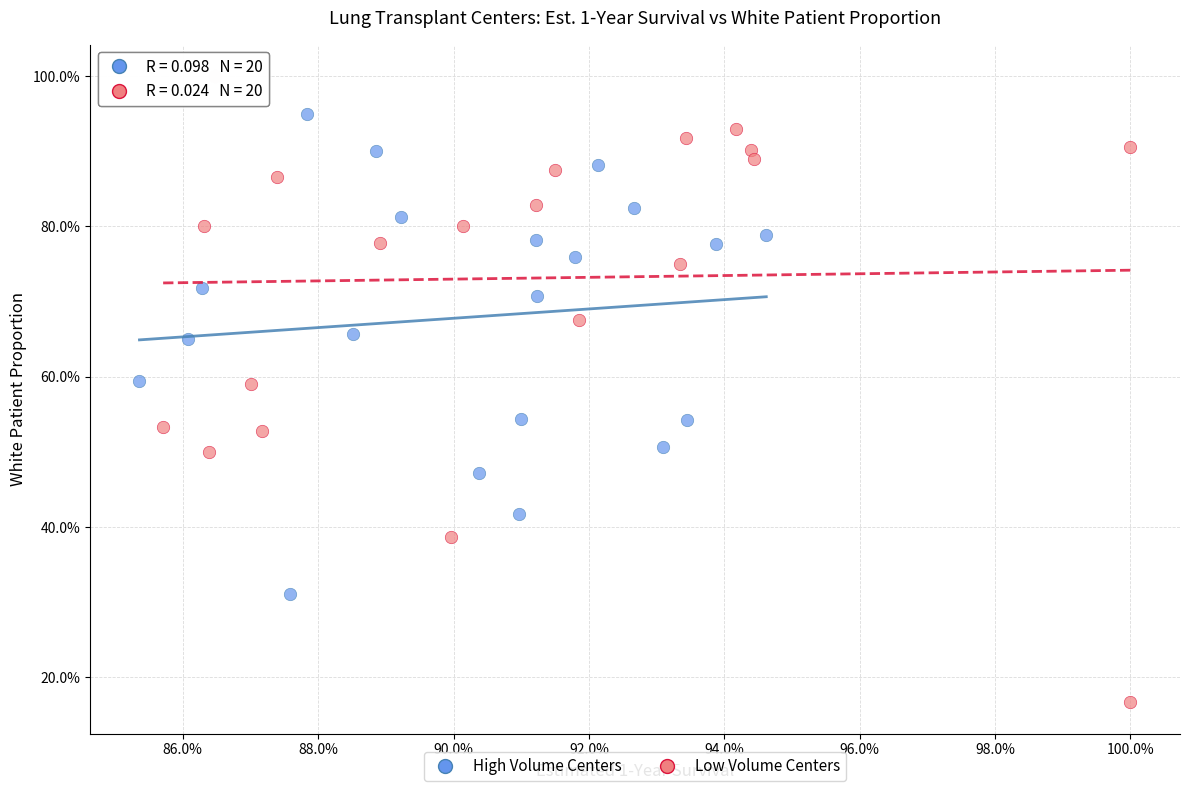

Which series has the largest Y range (max minus min)?

Low Volume Centers